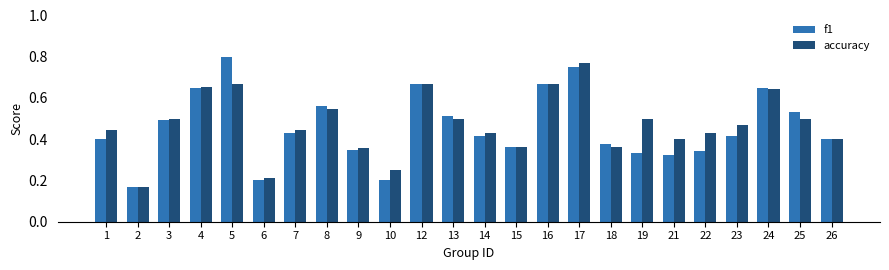

Count the f1 values in the range 0 to 1.

24